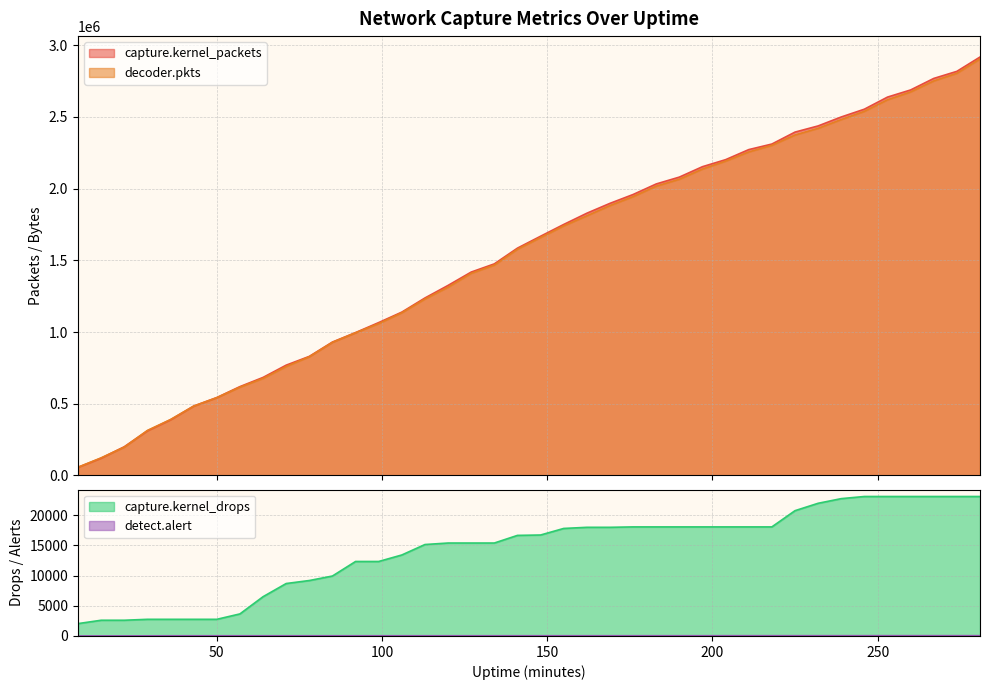

Which series has the largest total across all categories?

capture.kernel_packets